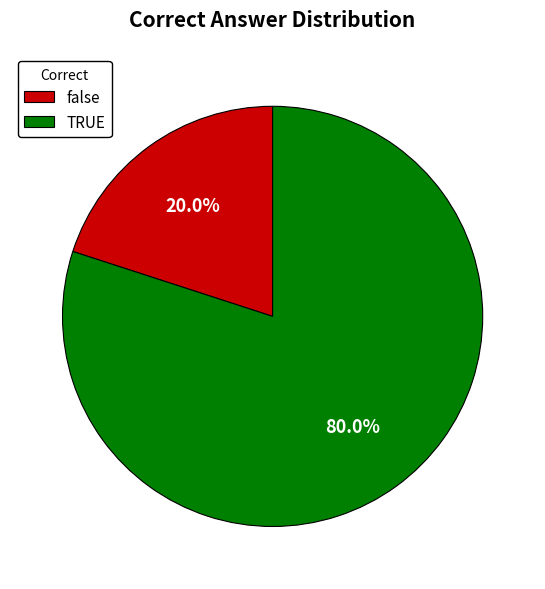

Approximately how many times larger is the value at TRUE compared to false?

4.0